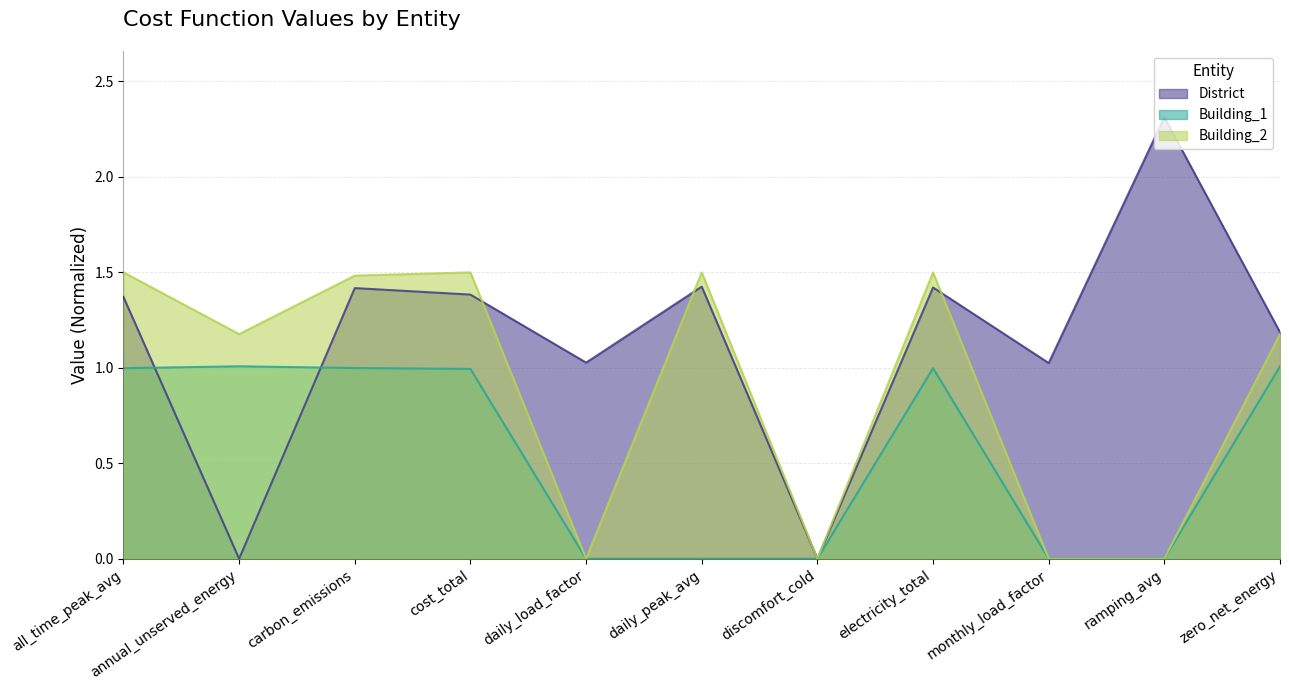

What is the label of the 9th point from the right?

carbon_emissions